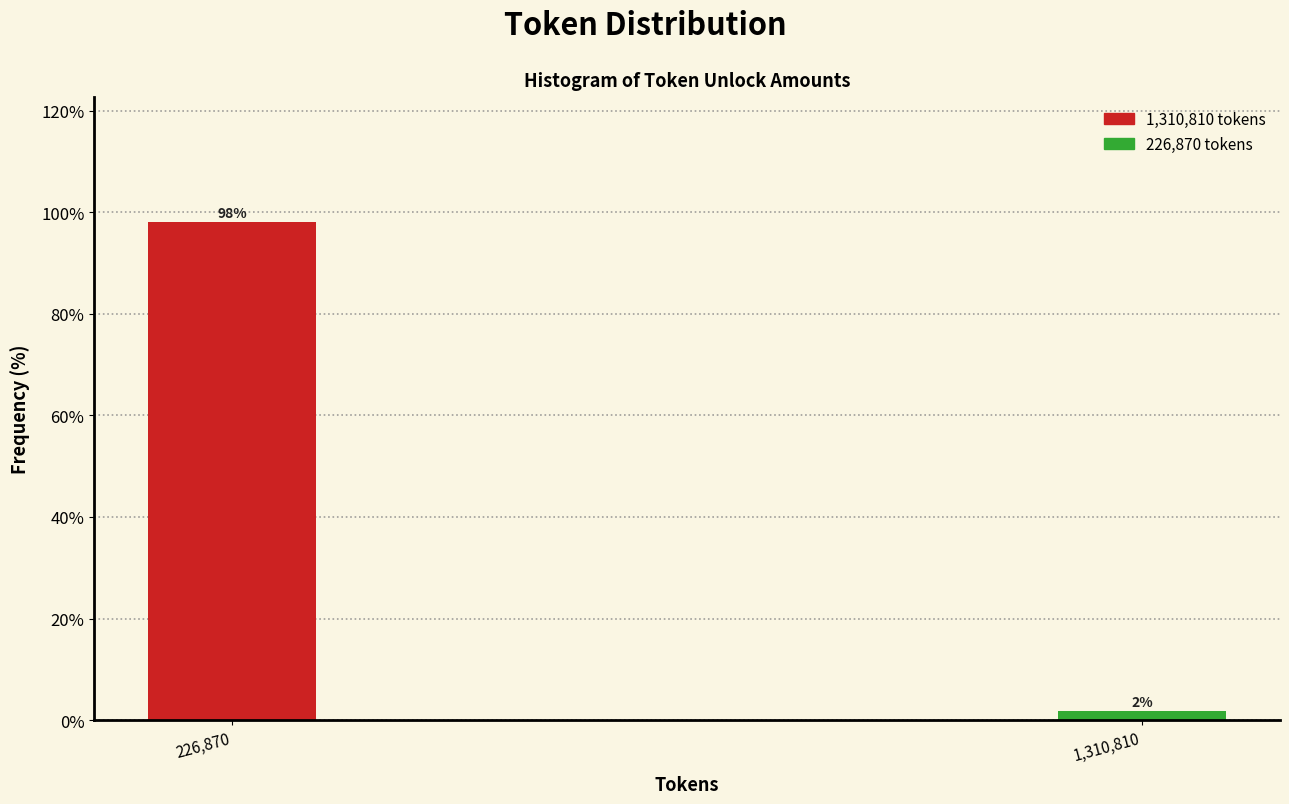

What is the average value?

50.0